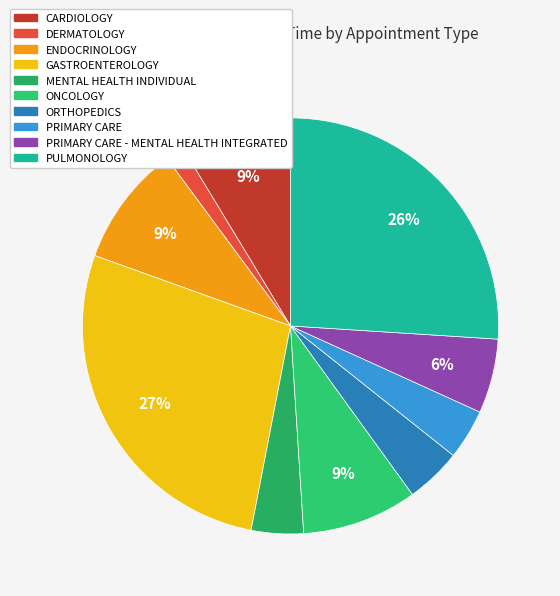

Rank the categories by value from lowest to highest.

DERMATOLOGY, PRIMARY CARE, MENTAL HEALTH INDIVIDUAL, ORTHOPEDICS, PRIMARY CARE - MENTAL HEALTH INTEGRATED, CARDIOLOGY, ONCOLOGY, ENDOCRINOLOGY, PULMONOLOGY, GASTROENTEROLOGY